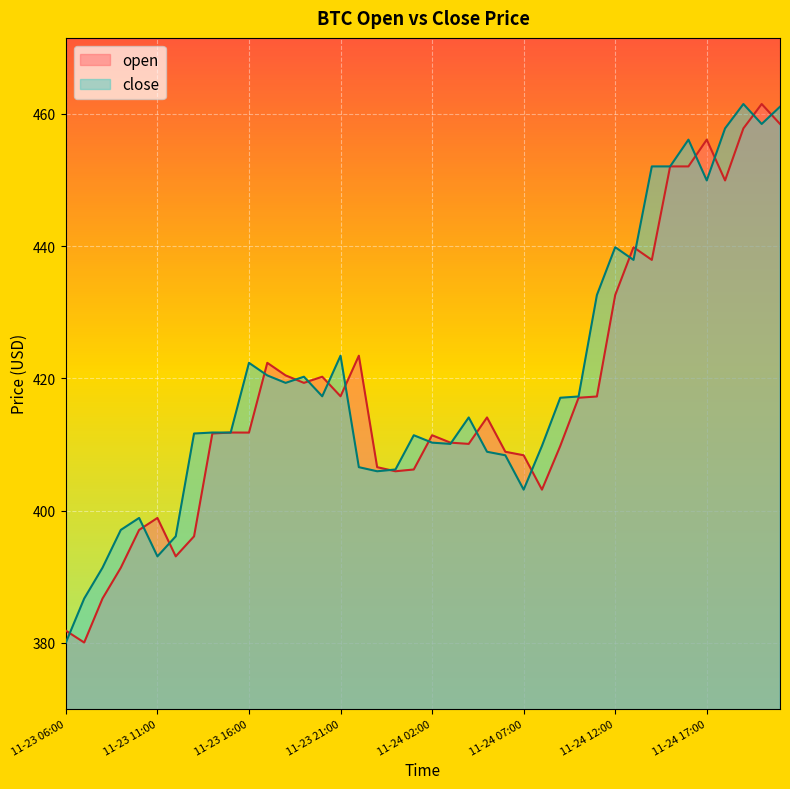

How many interior local peaks does the open series have?

10